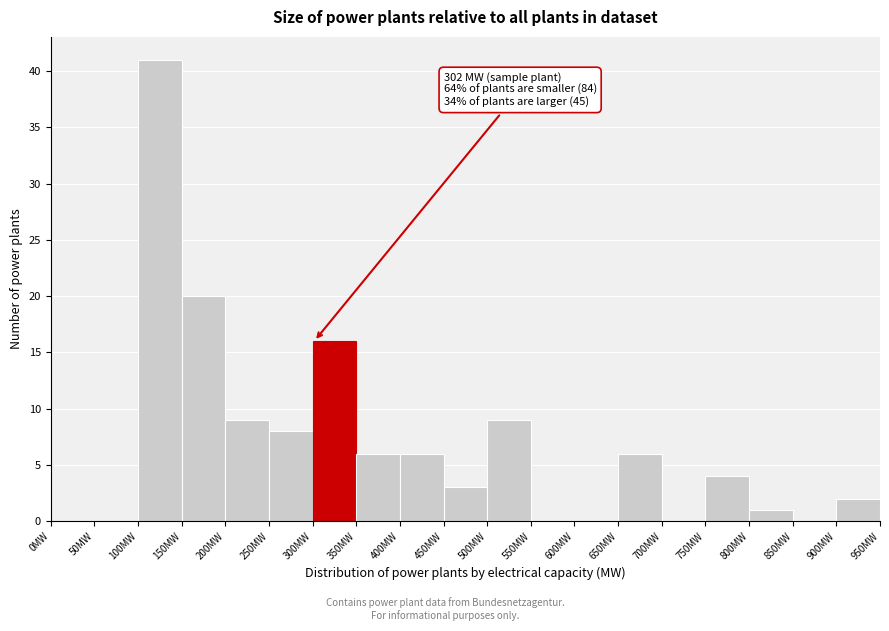

Which range on the x-axis has the tallest bar?

100 to 150